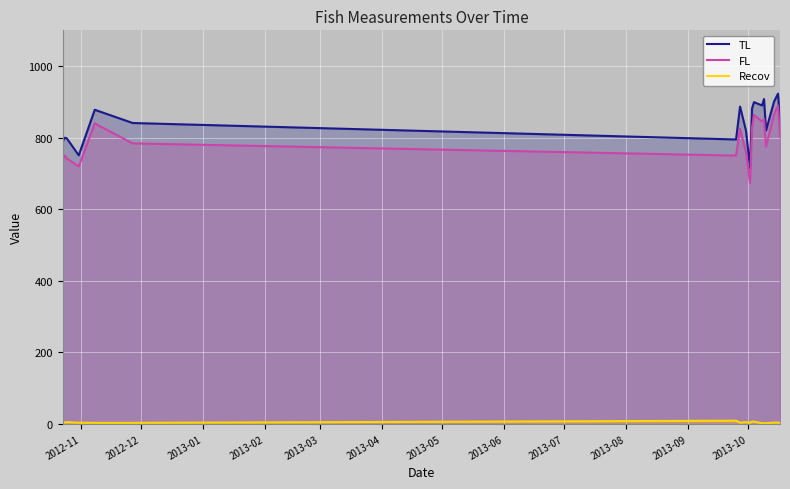

Which series has the largest total across all categories?

TL